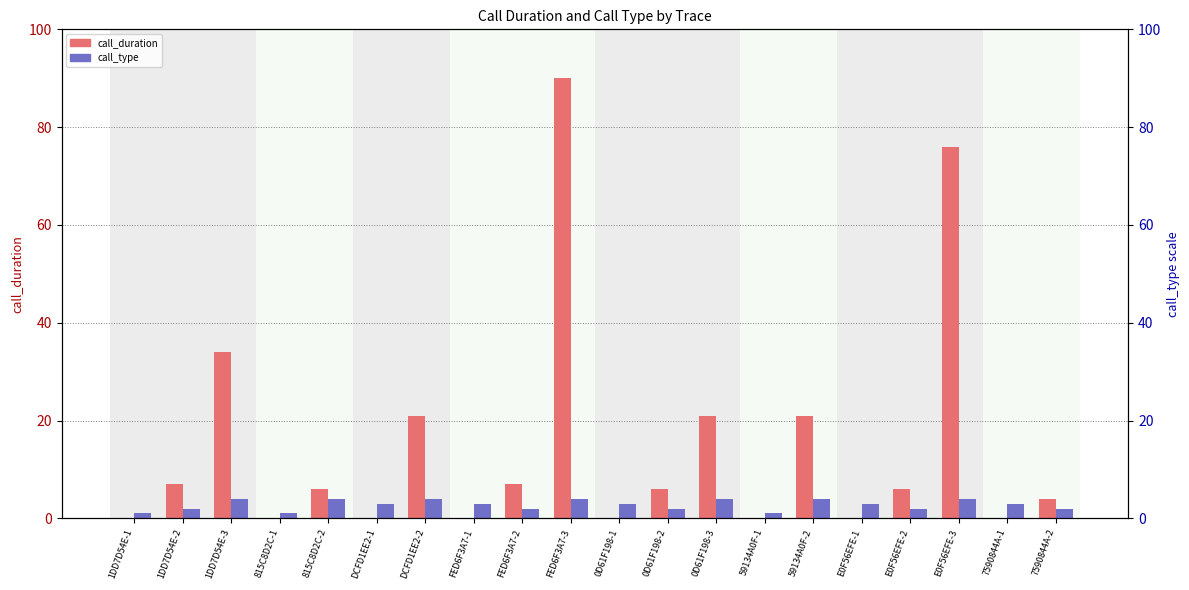

Does the chart contain stacked bars?

No